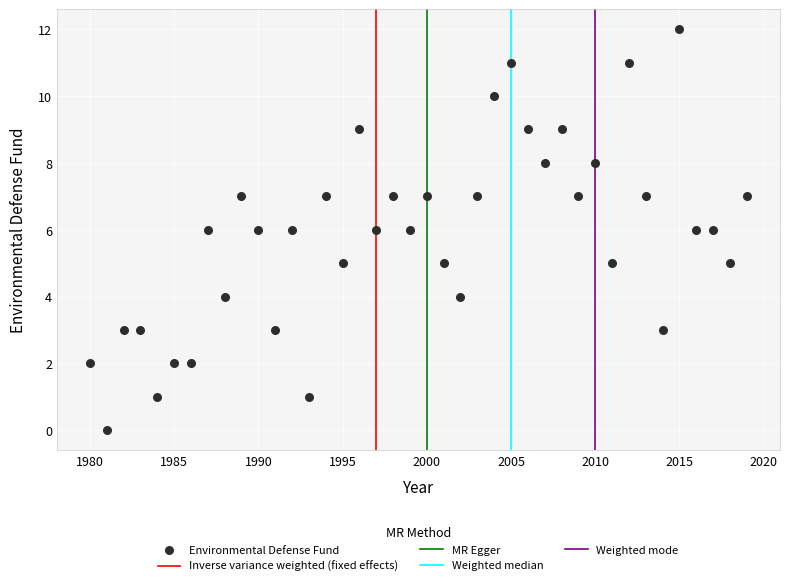

What is the range of Y values (max minus min)?

12